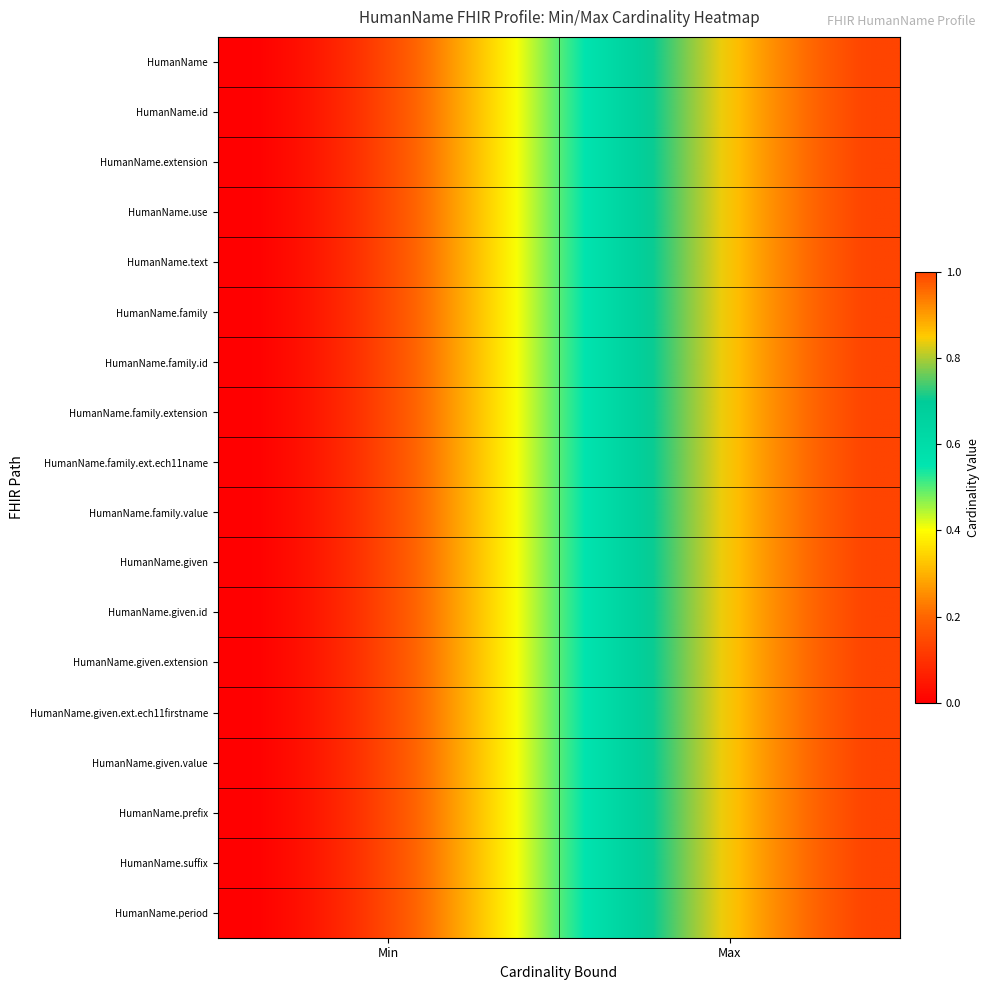

Reading left to right, transcribe all the data shown in this chart.

HumanName: 0=0	1=1
HumanName.id: 0=0	1=1
HumanName.extension: 0=0	1=1
HumanName.use: 0=0	1=1
HumanName.text: 0=0	1=1
HumanName.family: 0=0	1=1
HumanName.family.id: 0=0	1=1
HumanName.family.extension: 0=0	1=1
HumanName.family.extension.ech11name: 0=0	1=1
HumanName.family.value: 0=0	1=1
HumanName.given: 0=0	1=1
HumanName.given.id: 0=0	1=1
HumanName.given.extension: 0=0	1=1
HumanName.given.extension.ech11firstname: 0=0	1=1
HumanName.given.value: 0=0	1=1
HumanName.prefix: 0=0	1=1
HumanName.suffix: 0=0	1=1
HumanName.period: 0=0	1=1